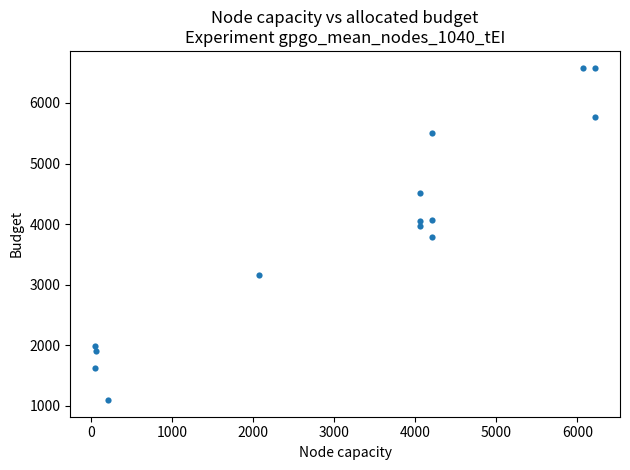

What is the range of Y values (max minus min)?

5491.5